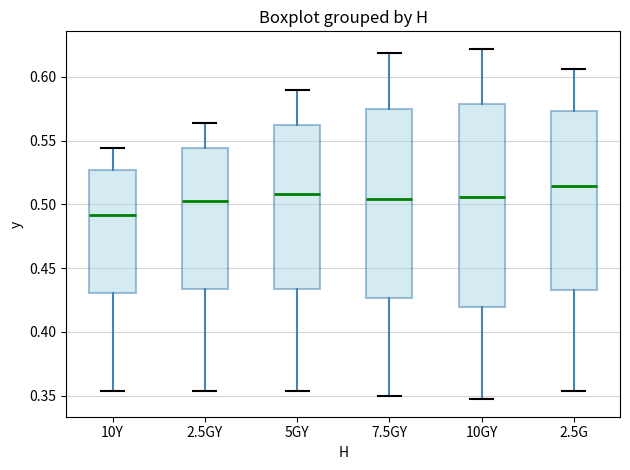

Which box's median line is the lowest?

10Y